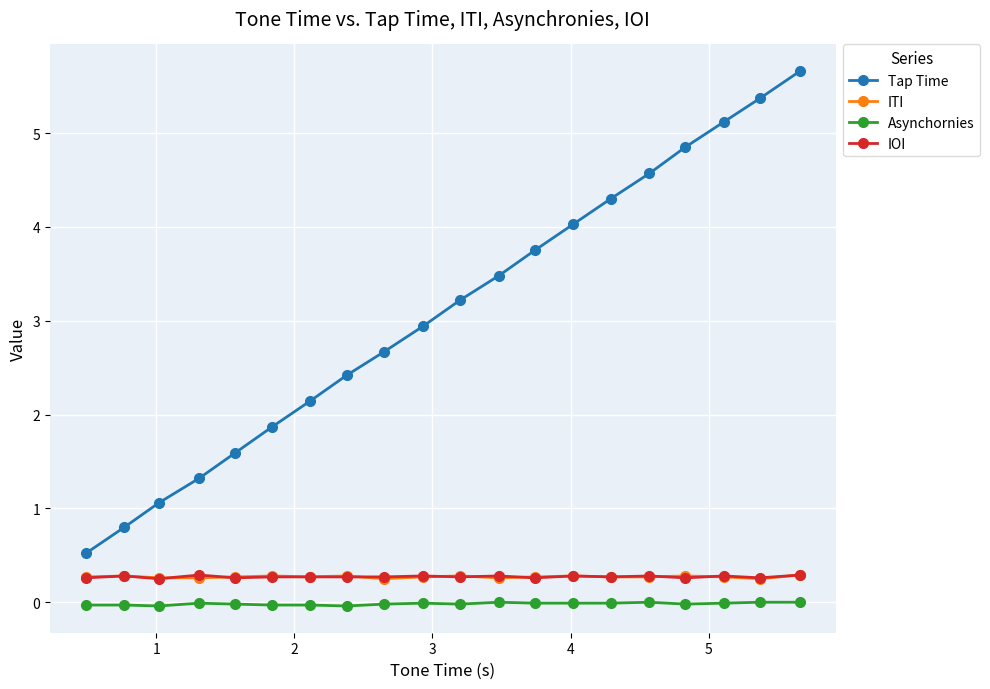

Which series has the largest range (max minus min)?

Tap Time